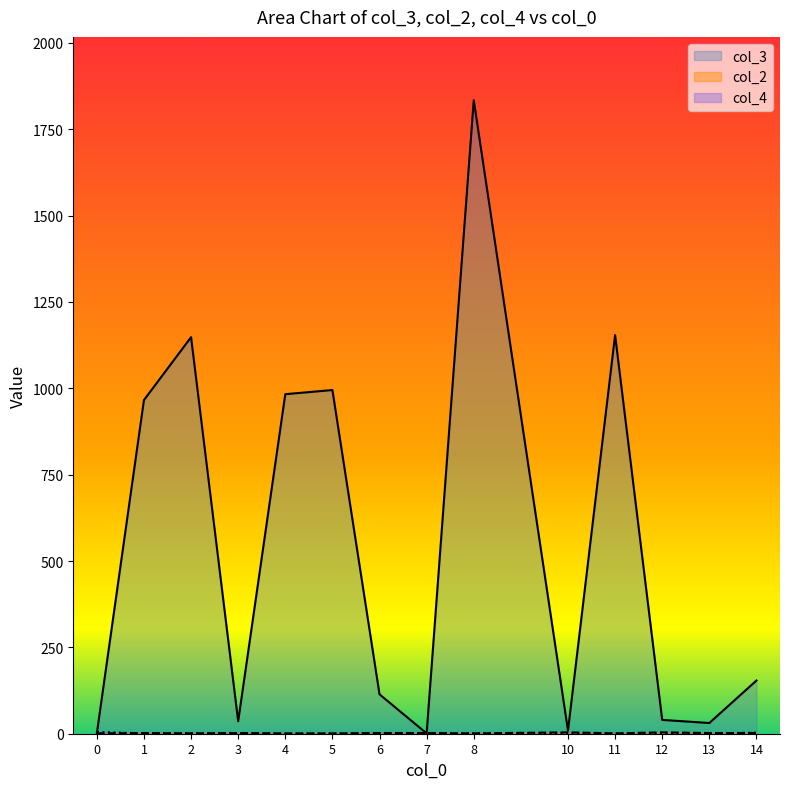

Between 4 and 8, which series saw the biggest shift?

col_3